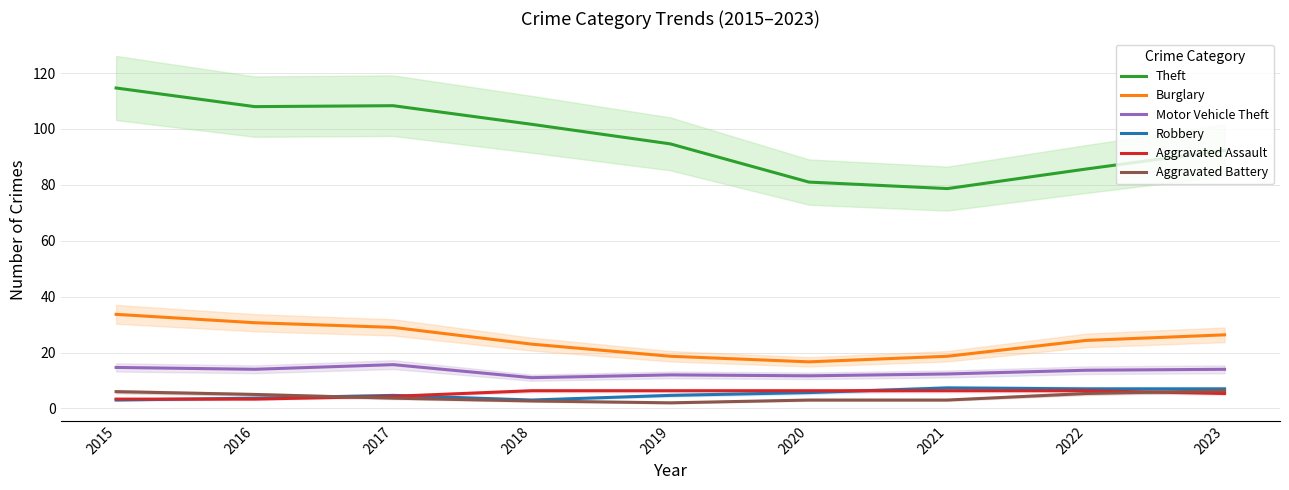

What value does the Robbery series have at 2016?

3.7